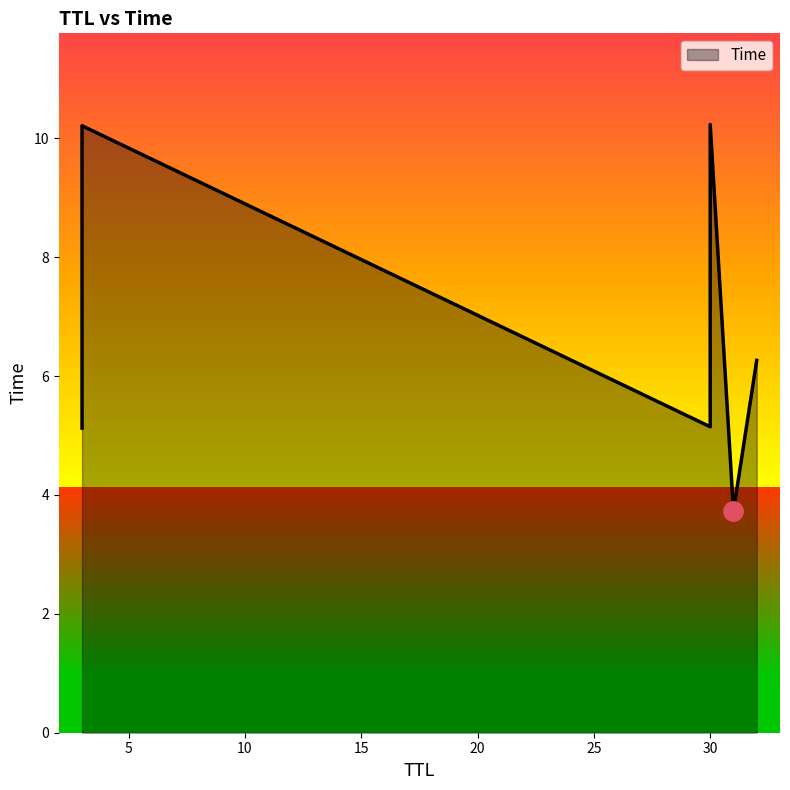

Reading left to right, list all the values displayed in this chart.

31=3.7	3=5.1	30=5.1	32=6.3	3=10.2	30=10.2